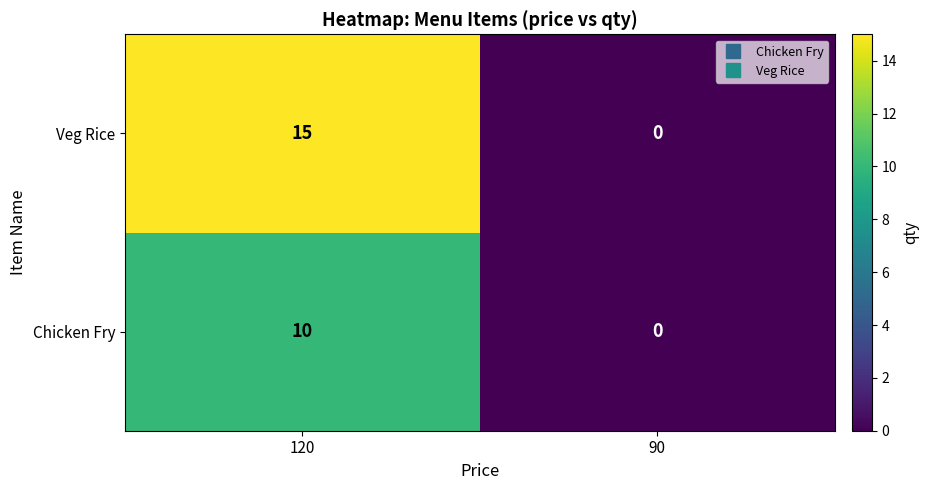

List the series in order of their peak value, highest first.

Veg Rice, Chicken Fry